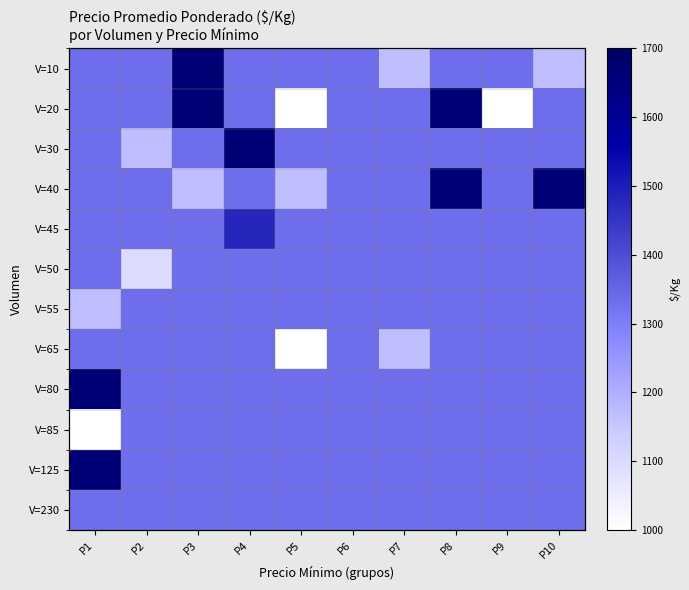

What is the total value across all series at P5?

15164